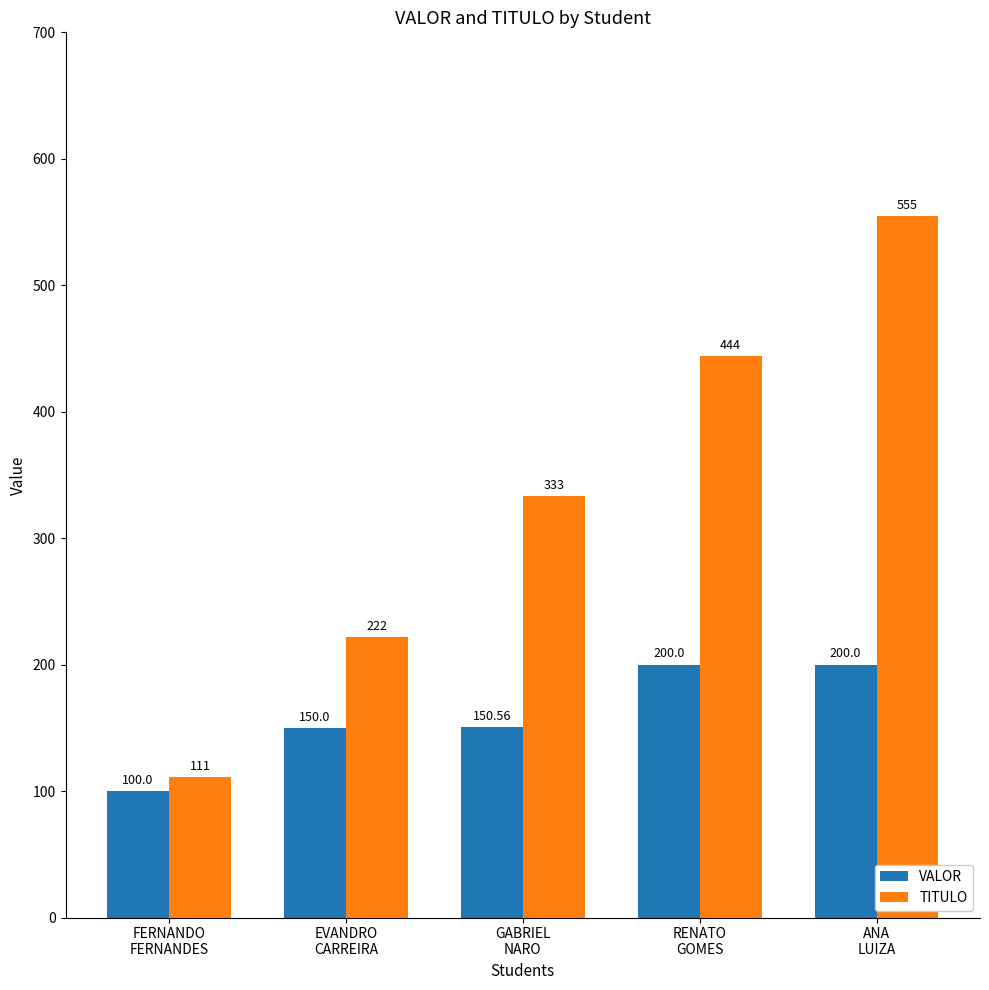

What are all the series names shown in the legend?

VALOR, TITULO